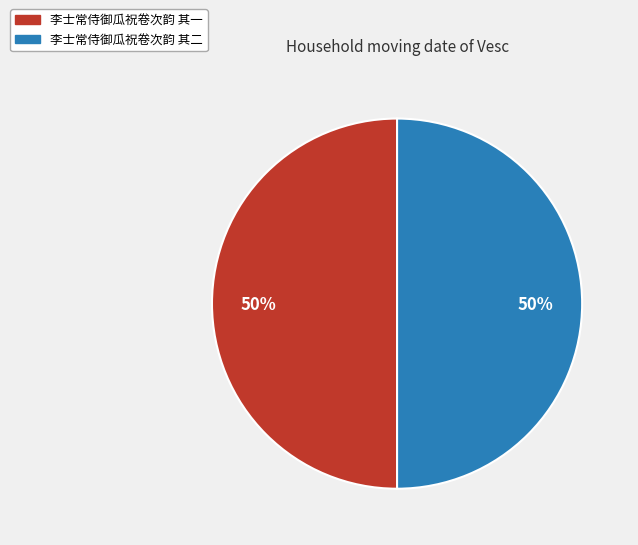

True or false: 李士常侍御瓜祝卷次韵 其一 accounts for 57% of the total.

False